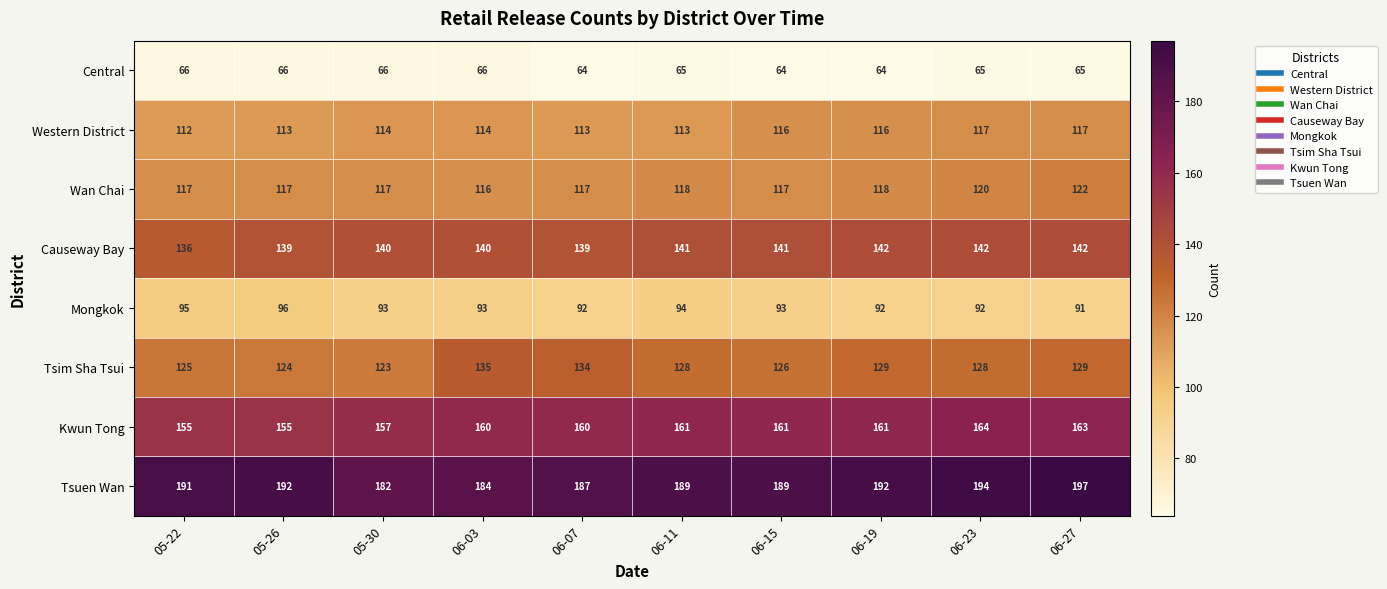

What is the sum of the Wan Chai values at 06-07 and 05-26?

234